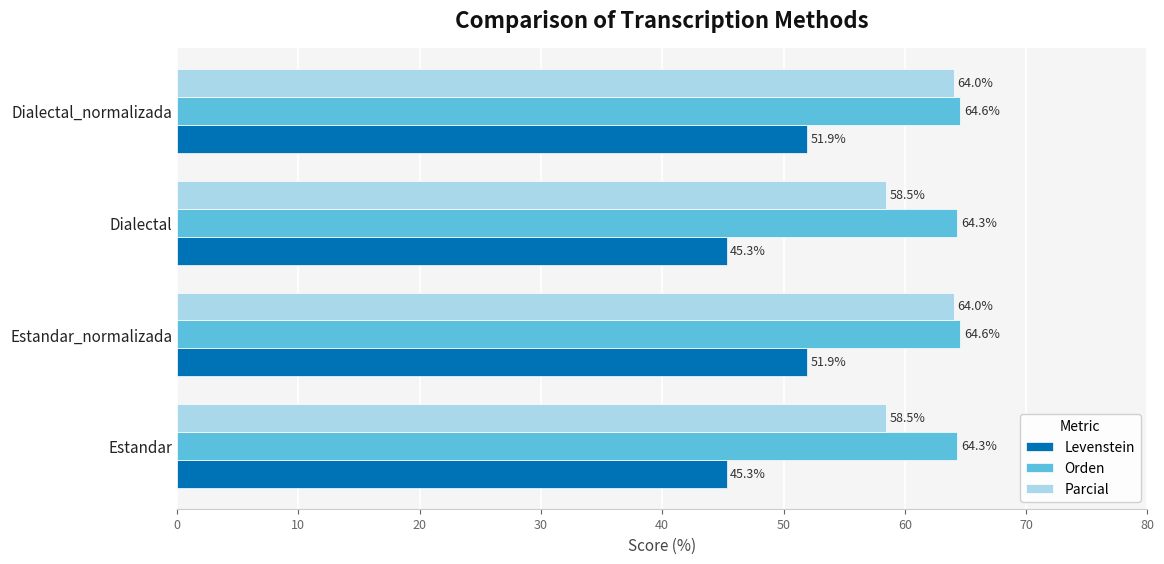

What is the minimum value shown in the chart?

45.3